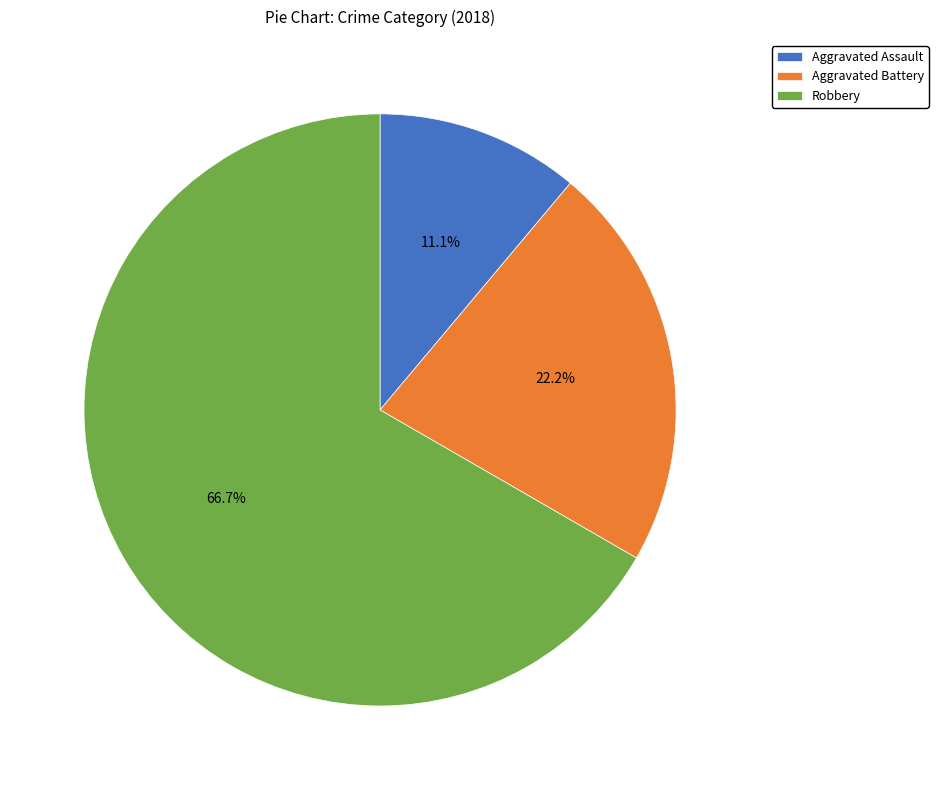

To the nearest percent, what portion does Robbery represent?

67%